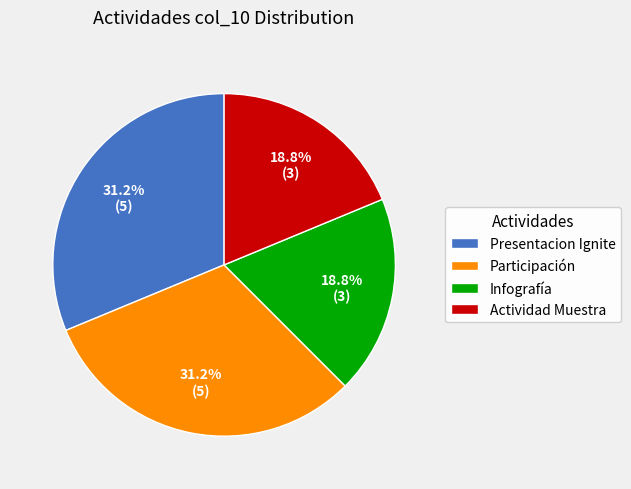

Count the number of slices in the pie.

4